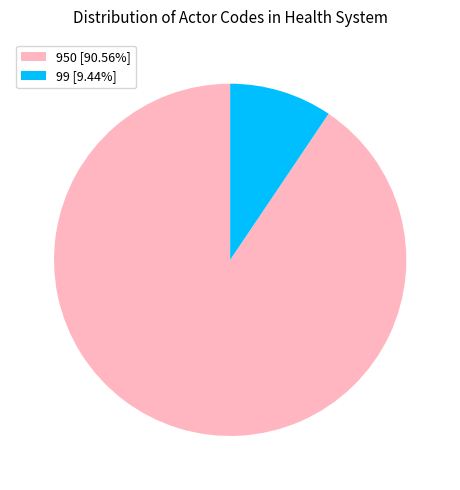

Do 950 [90.56%] and 99 [9.44%] together represent more than half of the pie?

Yes